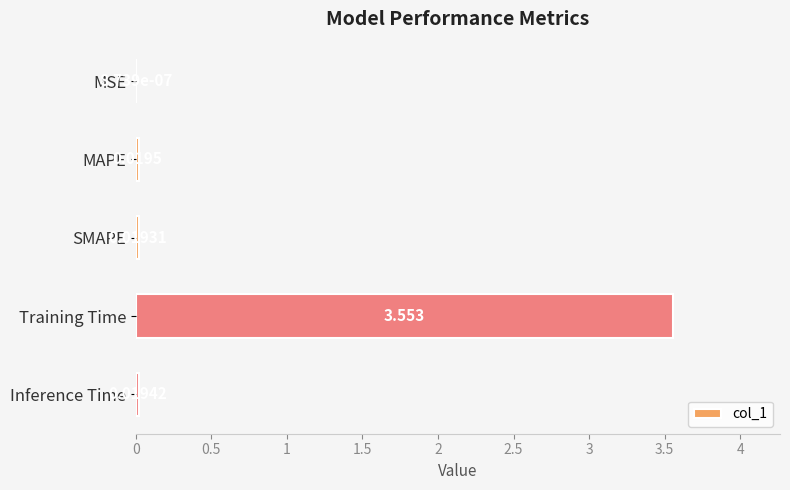

Are the bars horizontal?

Yes